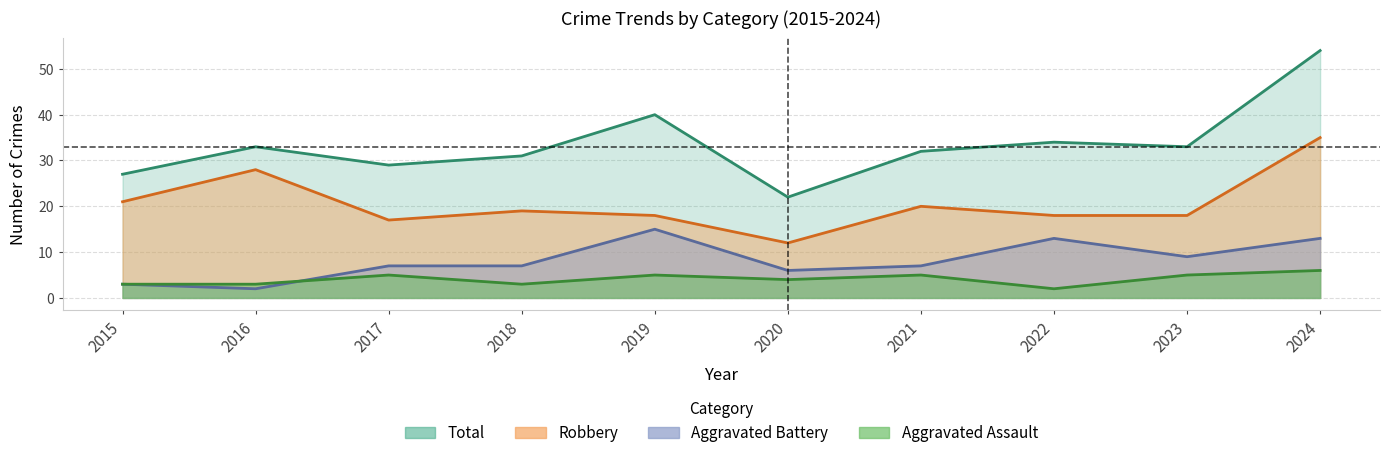

What is the difference between the highest and lowest values at 2017?

24